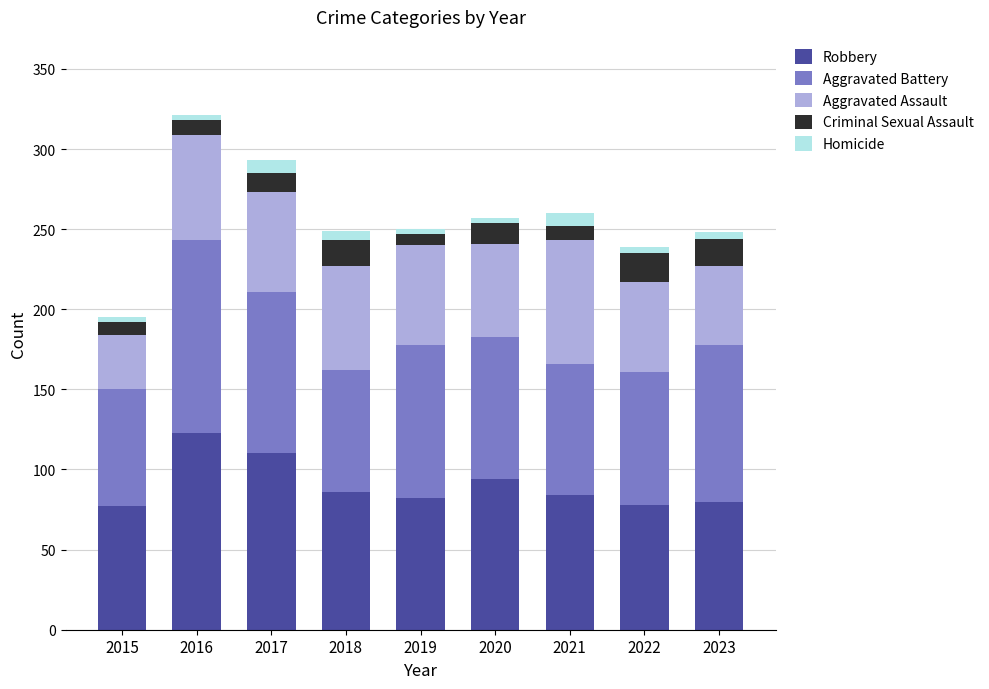

What is the maximum value for Robbery?

123